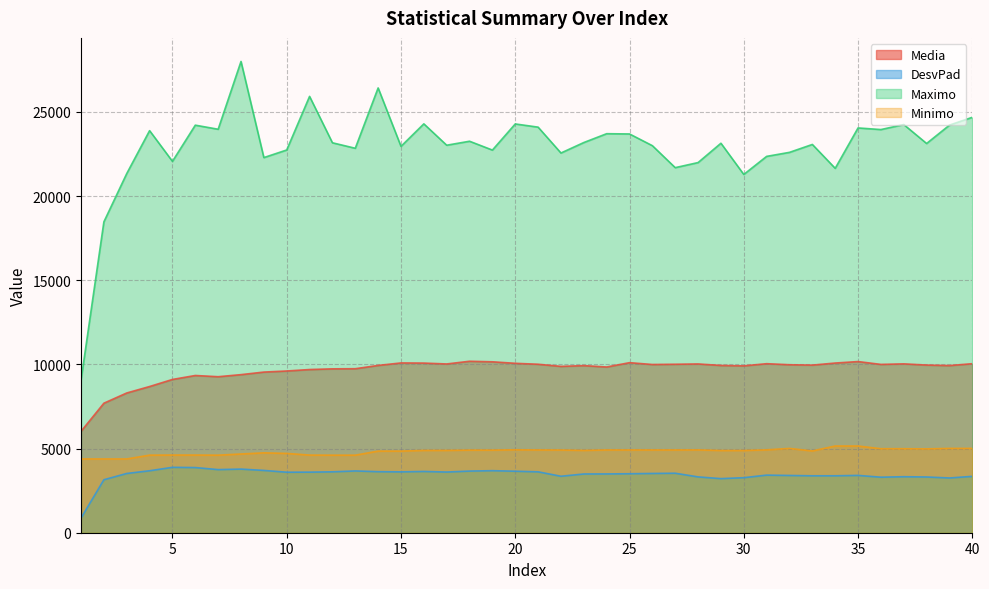

Between 15 and 38, which series saw the biggest shift?

DesvPad